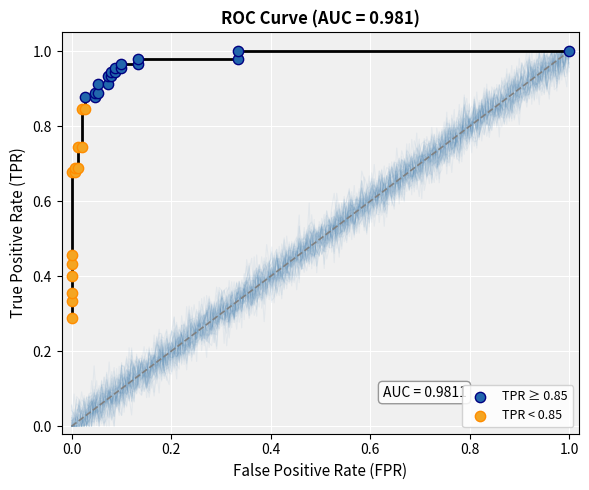

Which series has the largest Y range (max minus min)?

TPR < 0.85